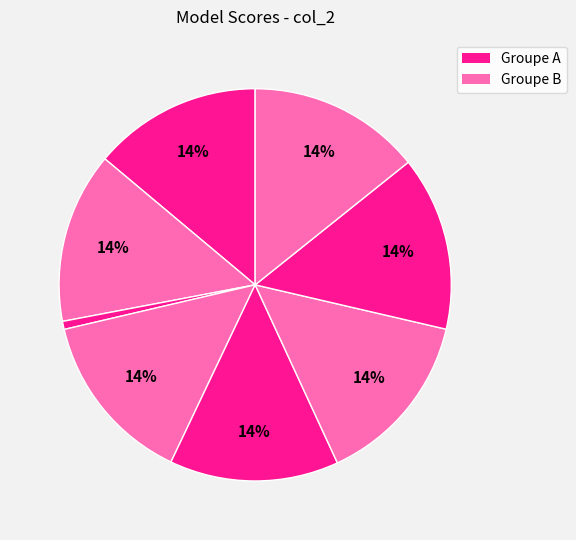

How many slices are in this pie chart?

8